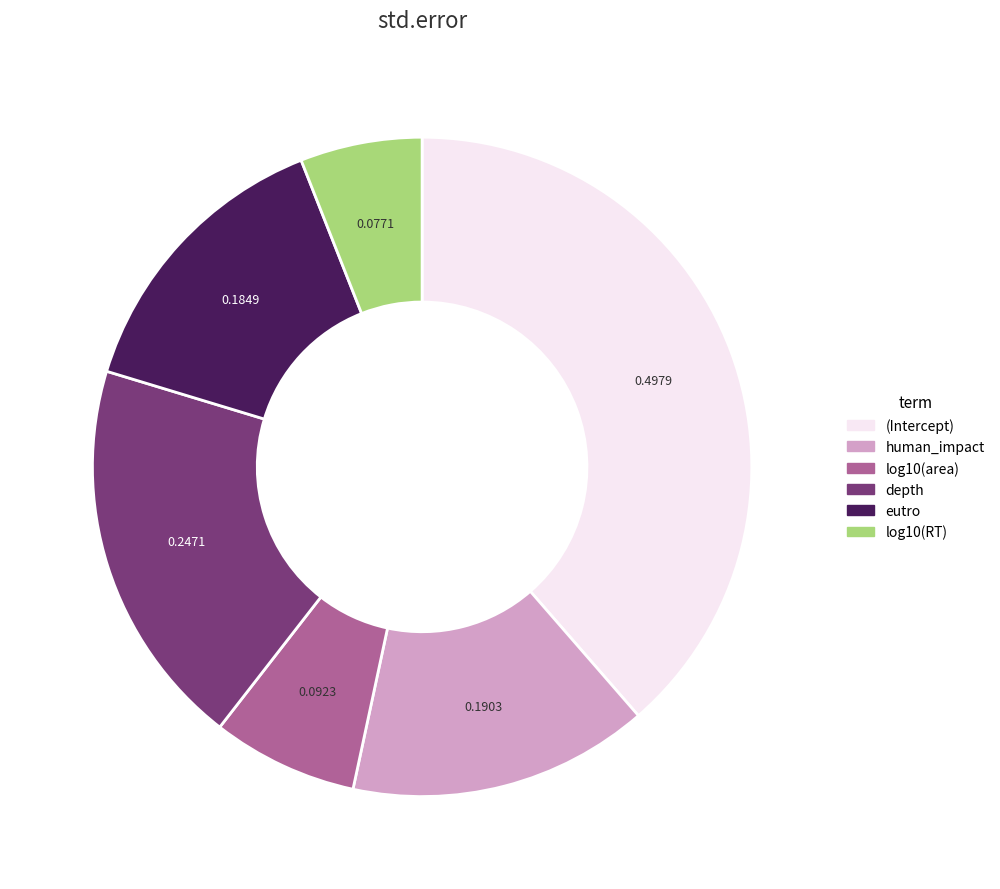

Combined, do log10(area) and (Intercept) account for over 50%?

No